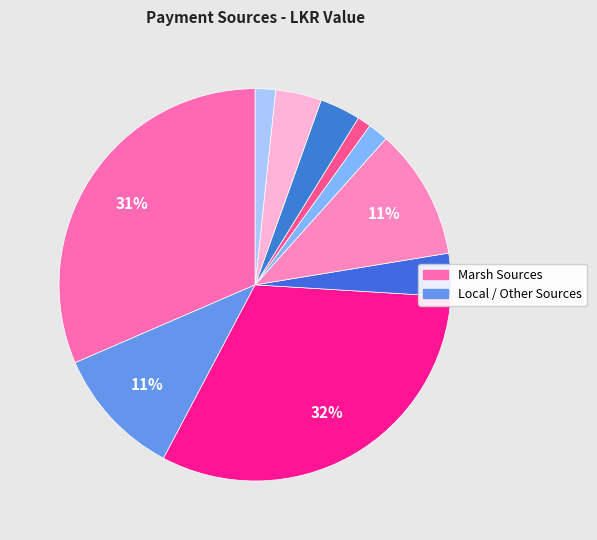

How many slices are in this pie chart?

10